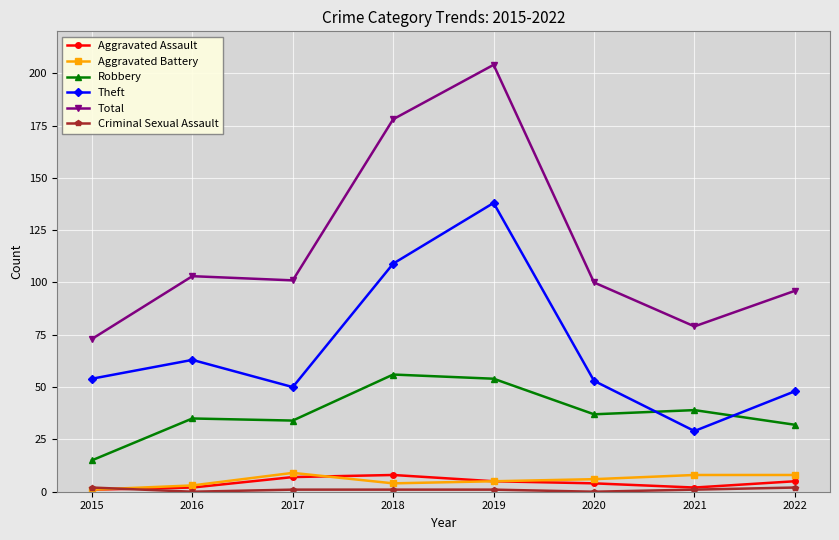

What is the total value across all series at 2018?

356